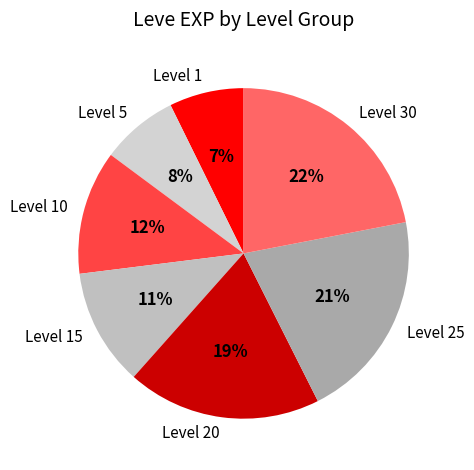

Count the number of slices in the pie.

7